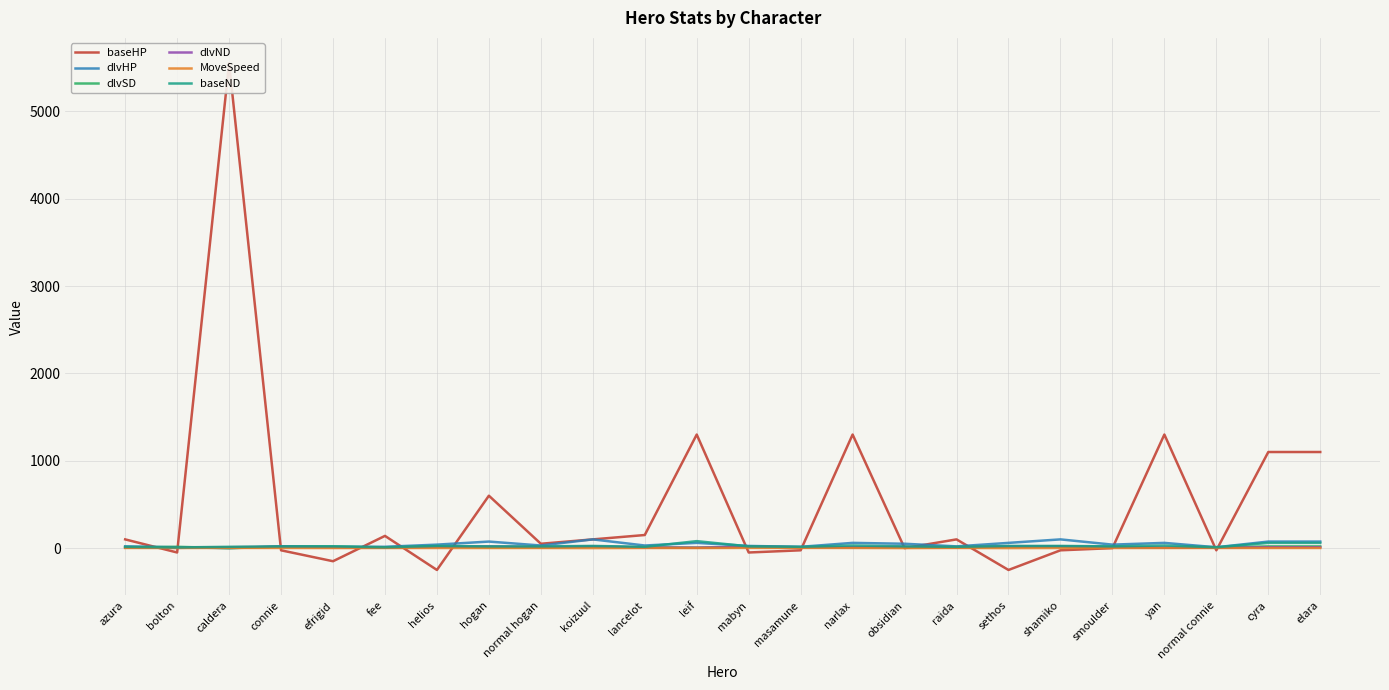

What are all the series names shown in the legend?

baseHP, dlvHP, dlvSD, dlvND, MoveSpeed, baseND